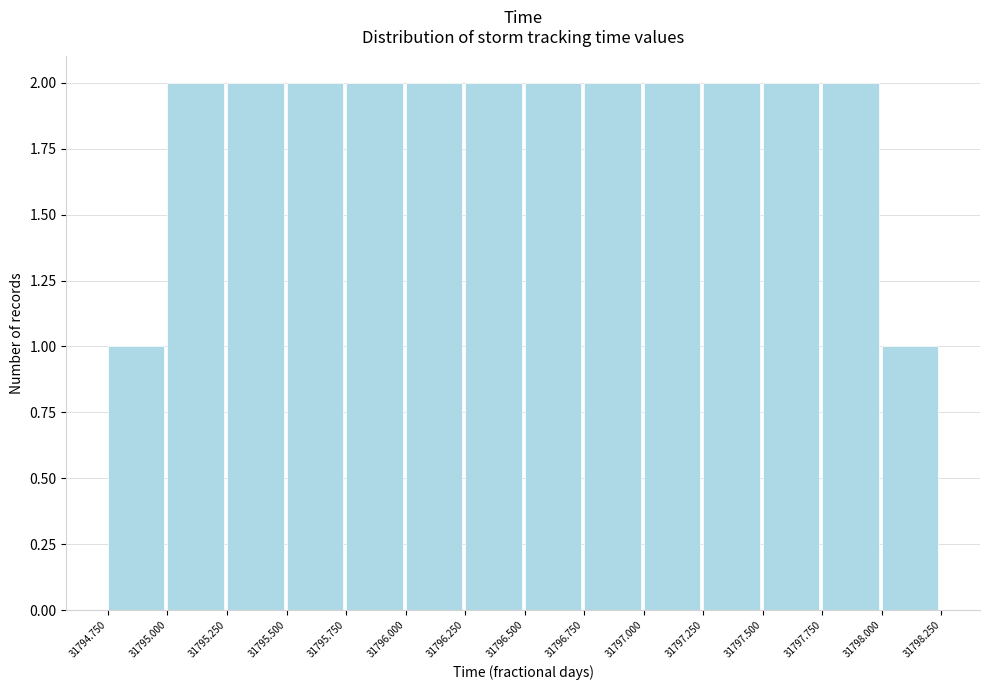

Reading left to right, transcribe this chart: for each bar, give the range it covers on the x-axis and its height. The values are not printed on the chart, so give them approximately, as read against the axis.

31794.750 to 31795.000: 1
31795.000 to 31795.250: 2
31795.250 to 31795.500: 2
31795.500 to 31795.750: 2
31795.750 to 31796.000: 2
31796.000 to 31796.250: 2
31796.250 to 31796.500: 2
31796.500 to 31796.750: 2
31796.750 to 31797.000: 2
31797.000 to 31797.250: 2
31797.250 to 31797.500: 2
31797.500 to 31797.750: 2
31797.750 to 31798.000: 2
31798.000 to 31798.250: 1